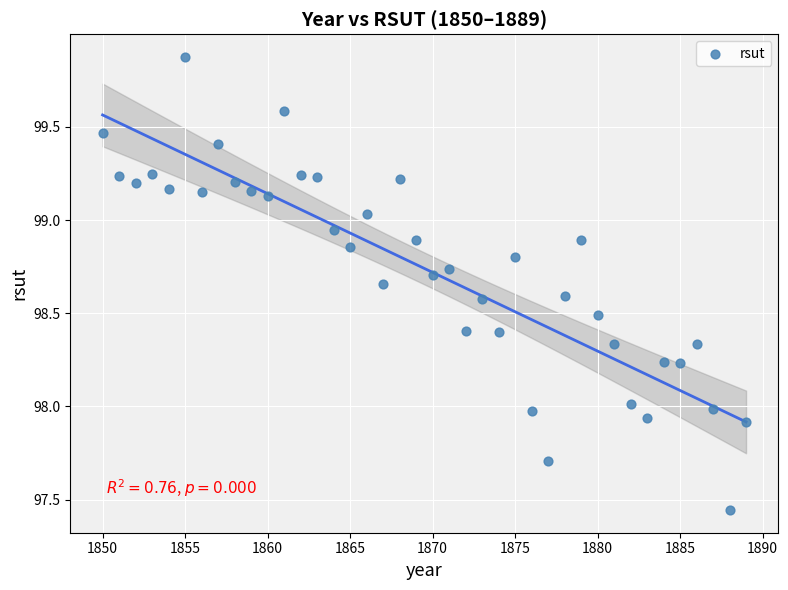

What is the range of Y values (max minus min)?

2.4